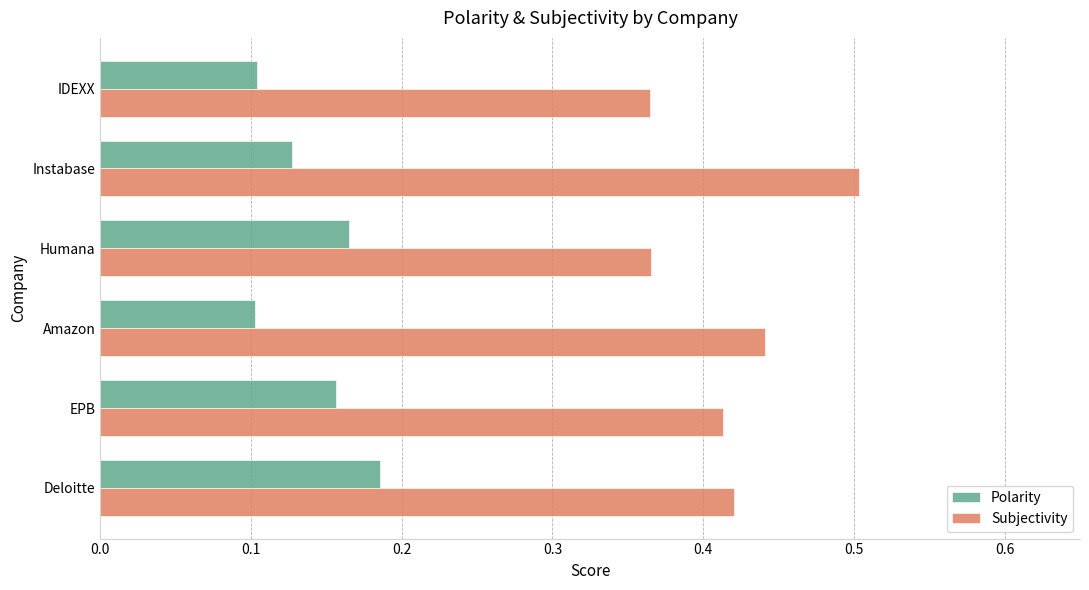

Which series has the largest range (max minus min)?

Subjectivity